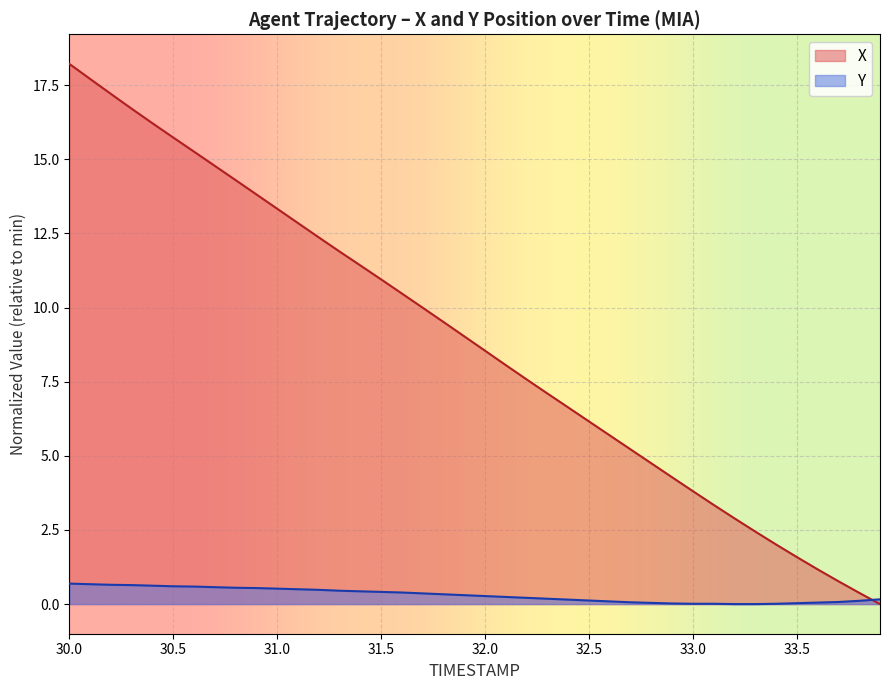

Is it true that X equals 1.3 at 33.4?

False